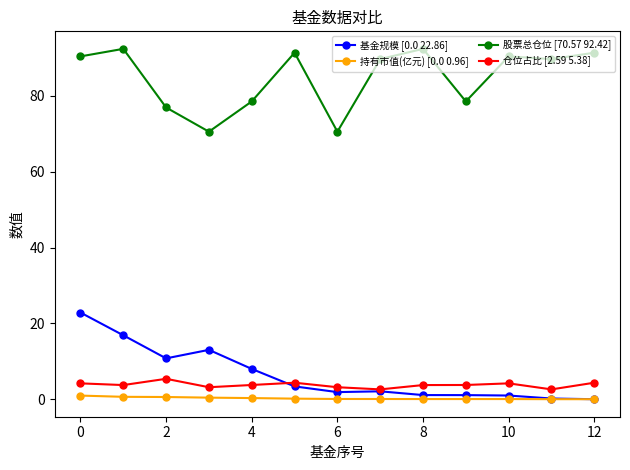

True or false: 股票总仓位 [70.57 92.42] has more than 1 points higher than both neighbors.

True